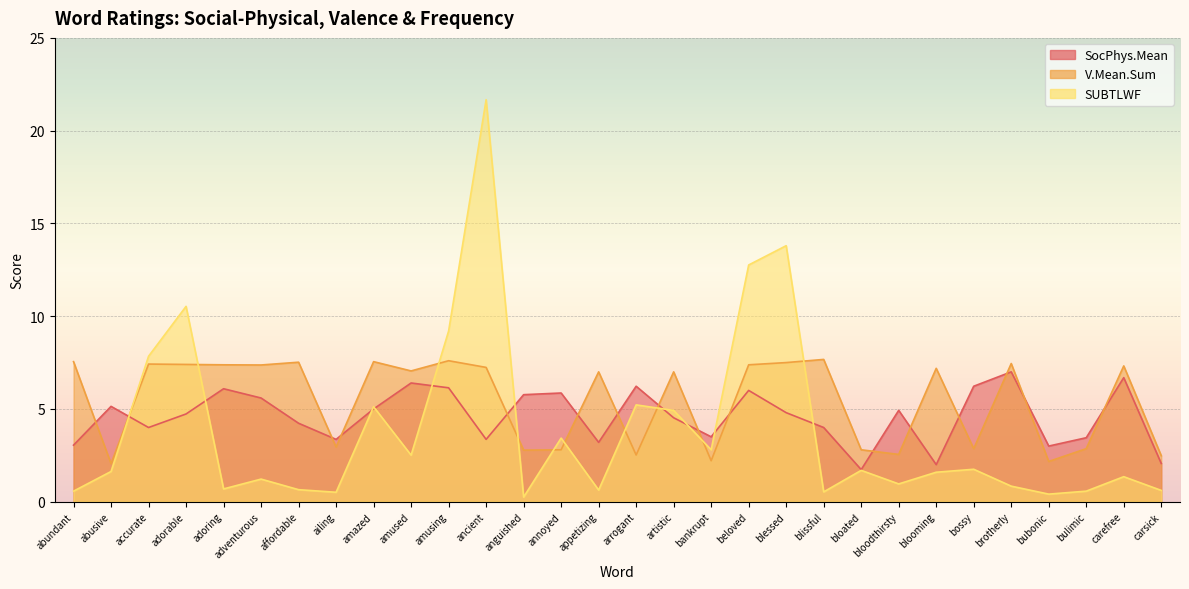

What is the minimum value for SUBTLWF?

0.2